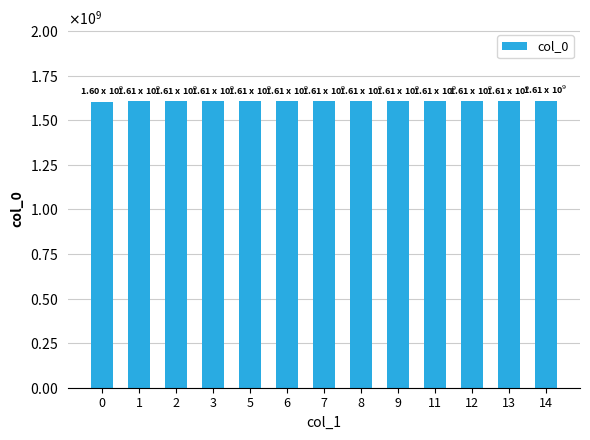

The chart shows a value of 2686867740 at 1. True or false?

False